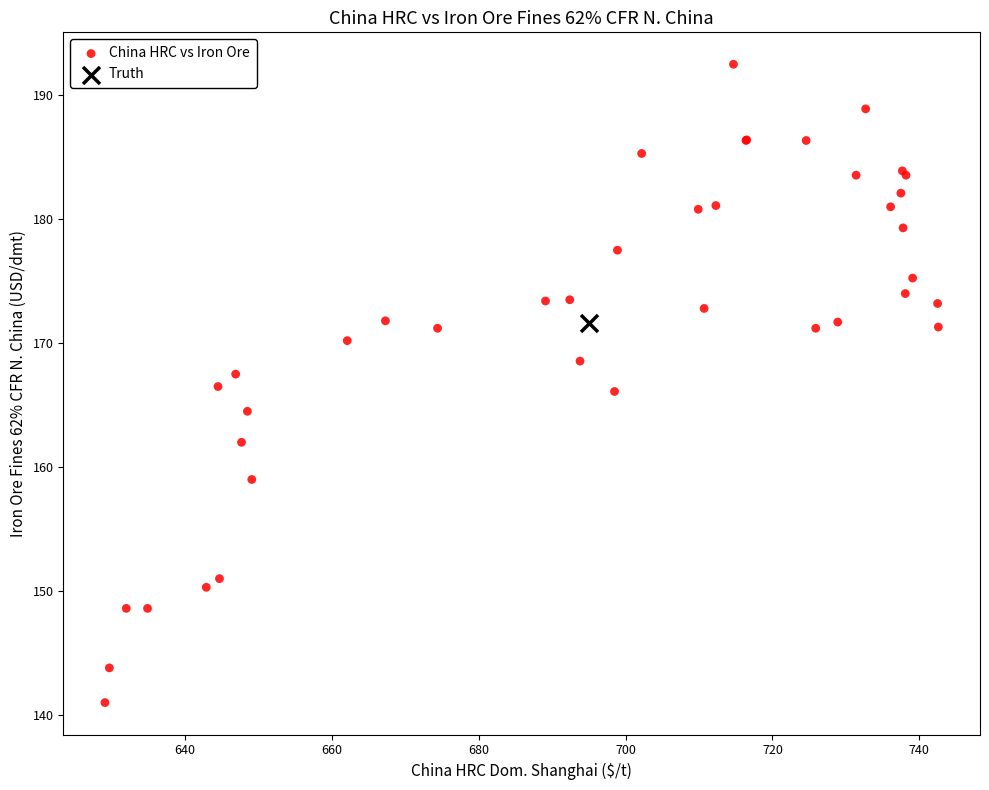

What are all the series names shown in the legend?

China HRC vs Iron Ore, Truth